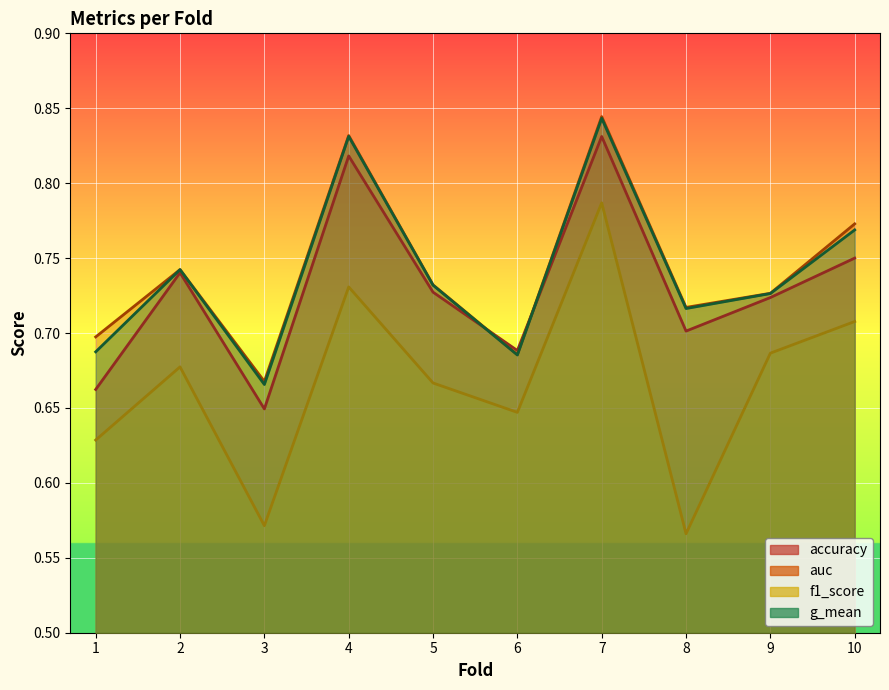

What are all the series names shown in the legend?

accuracy, auc, f1_score, g_mean